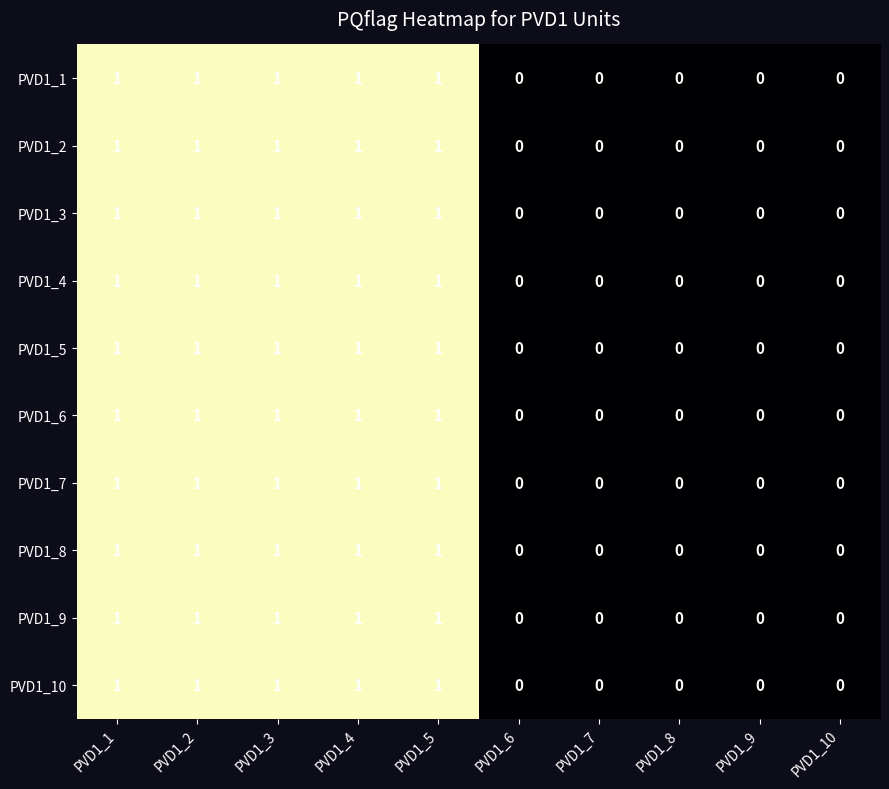

How many PVD1_2 values are between 0 and 1?

10